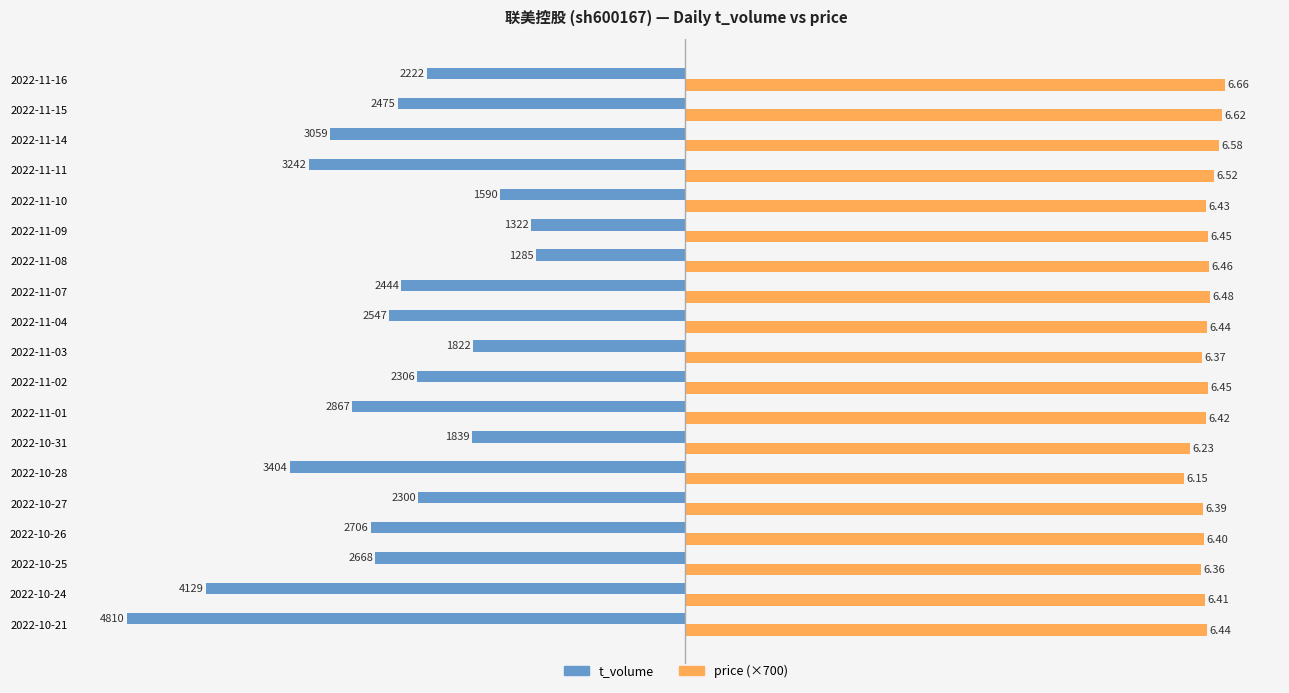

What are all the series names shown in the legend?

t_volume, price (×700)